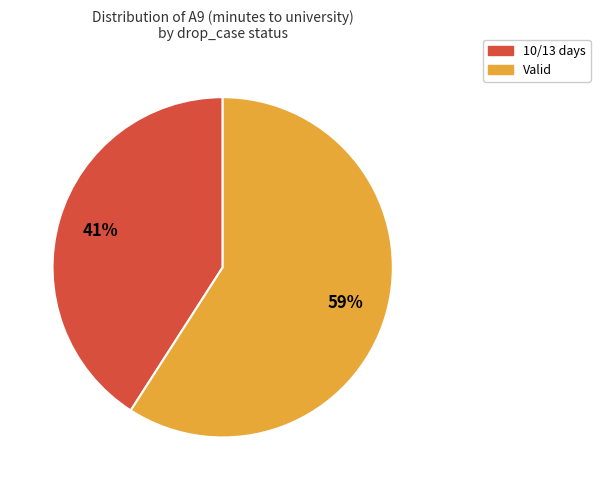

Do 10/13 days and Valid together represent more than half of the pie?

Yes